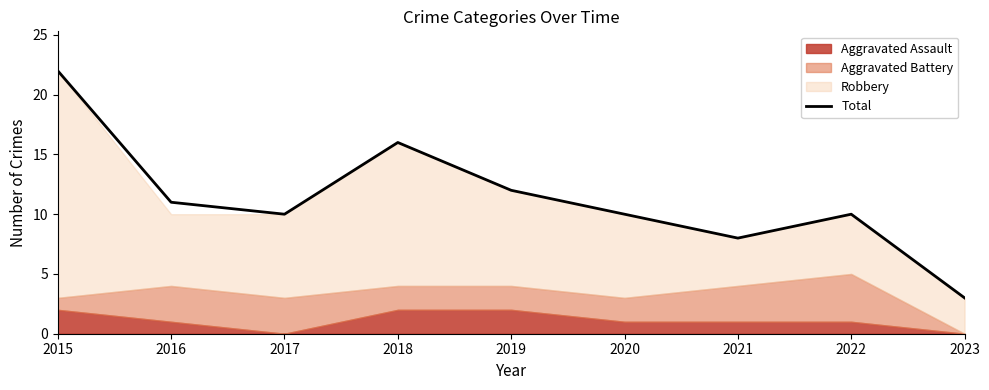

The value at 2019 is 12. True or false?

True